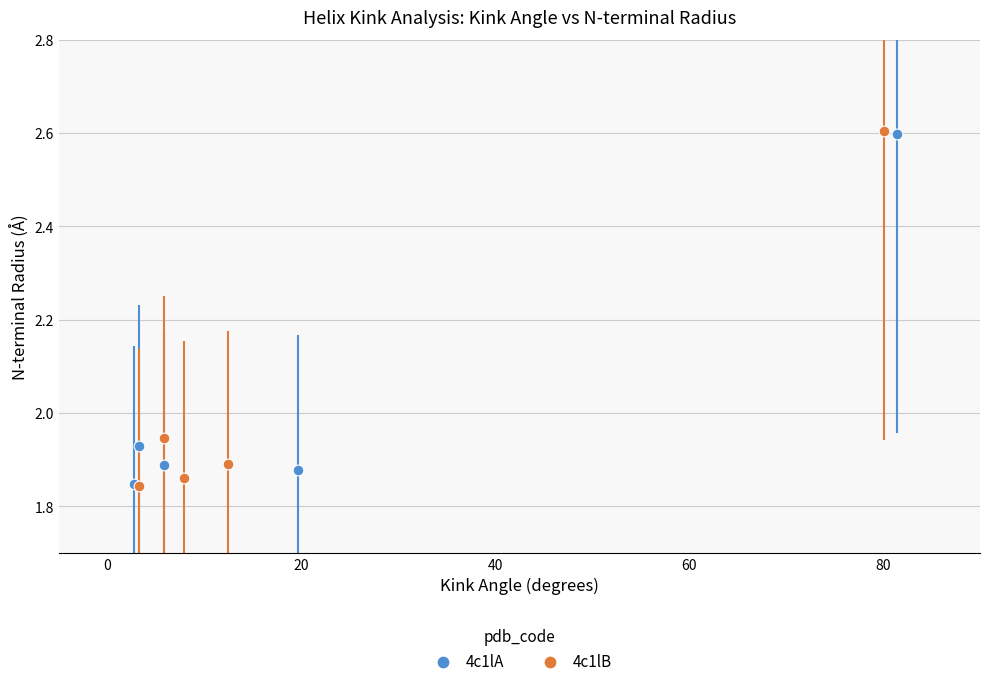

What are all the series names shown in the legend?

4c1lA, 4c1lB